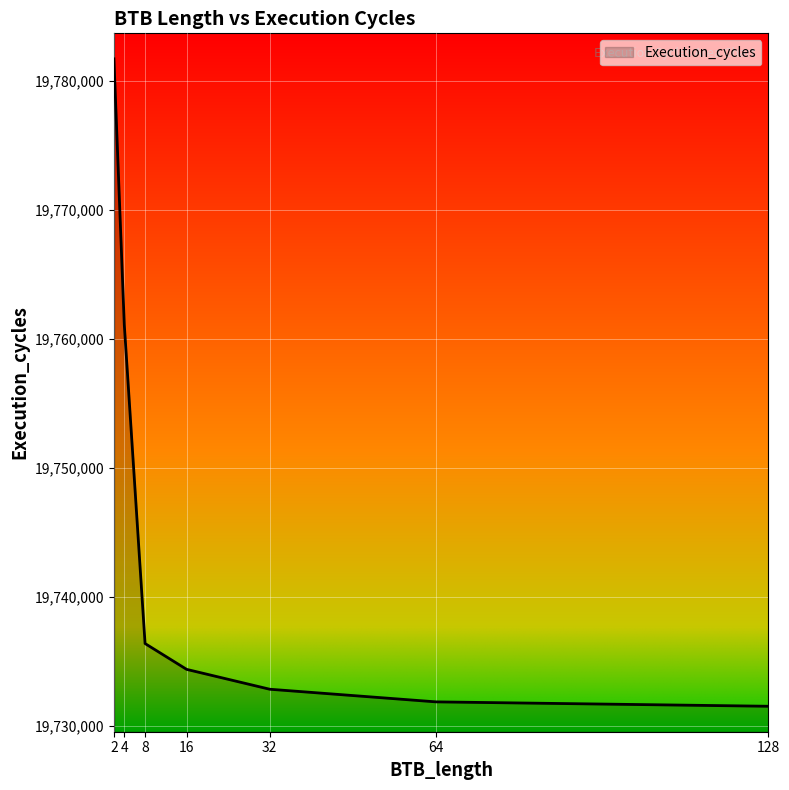

At which category does the chart reach its peak across all series?

2